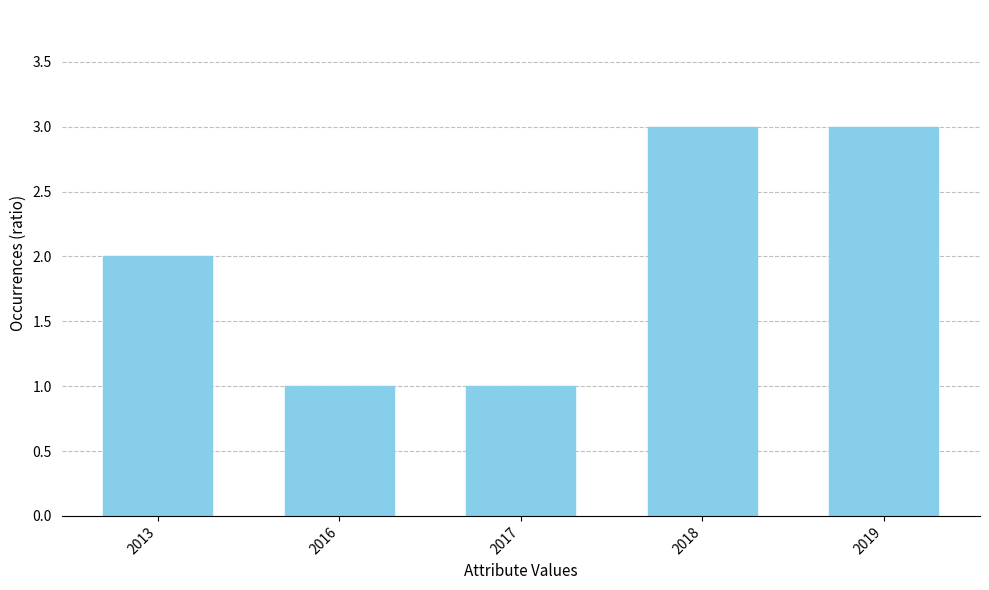

Approximately how many times larger is the value at 2016 compared to 2018?

0.3